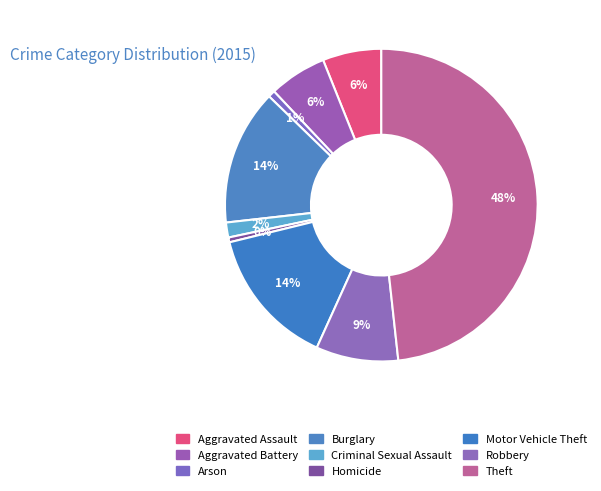

Between Criminal Sexual Assault and Aggravated Battery, which is larger?

Aggravated Battery